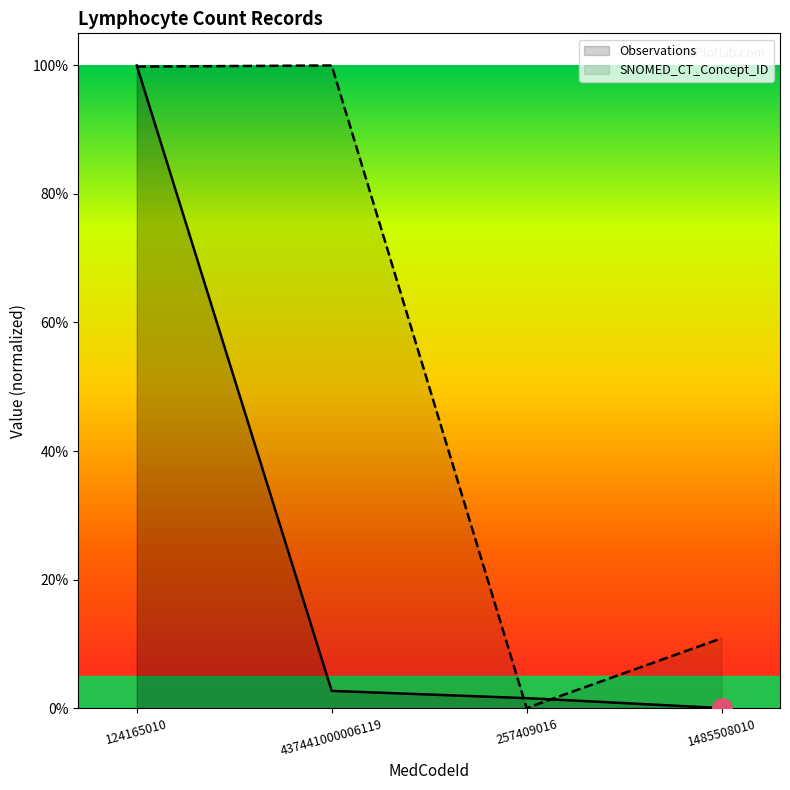

Which category has the lowest value in the Observations series?

1485508010